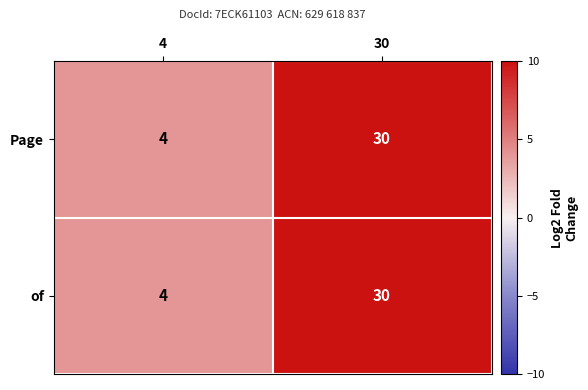

Reading right to left, what are all the values shown in this chart?

Page: 30	4
of: 30	4